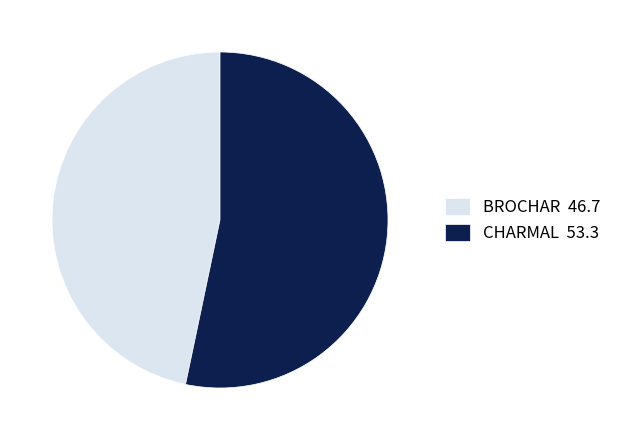

Is the sum of CHARMAL 53.3 and BROCHAR 46.7 greater than half?

Yes